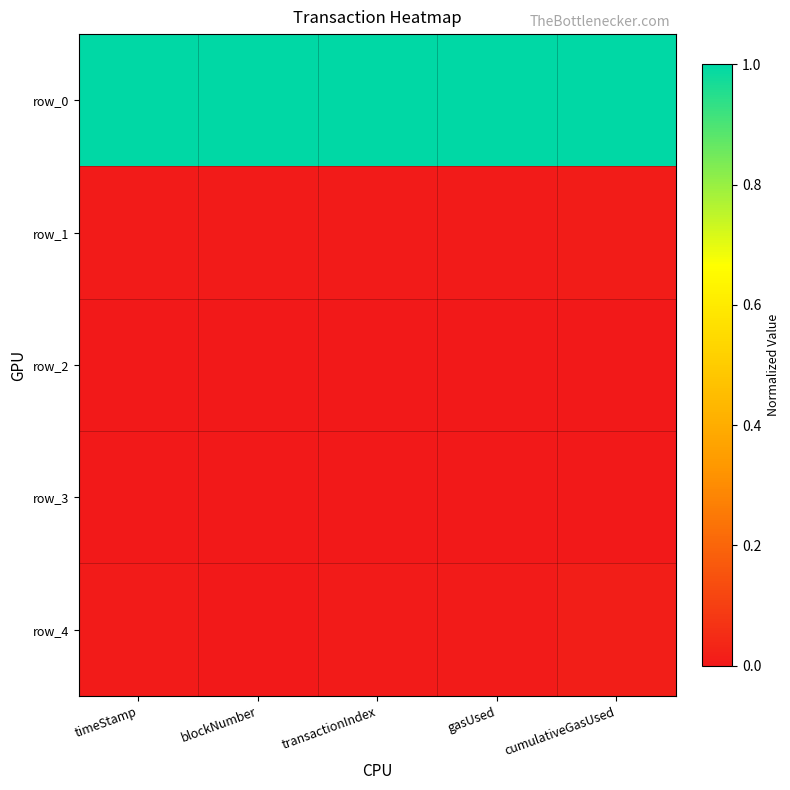

At how many categories does at least one series exceed 0?

5